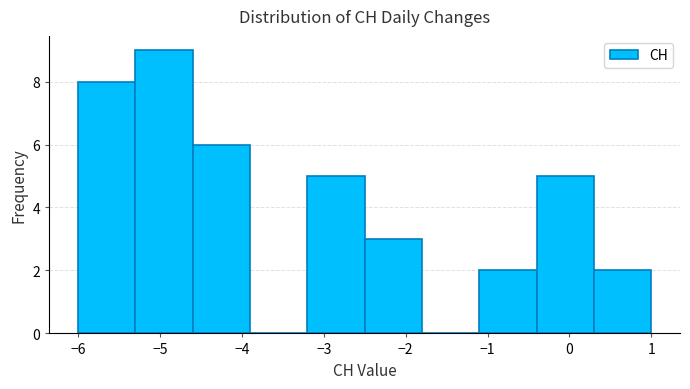

Which range on the x-axis has the tallest bar?

-5.3 to -4.6